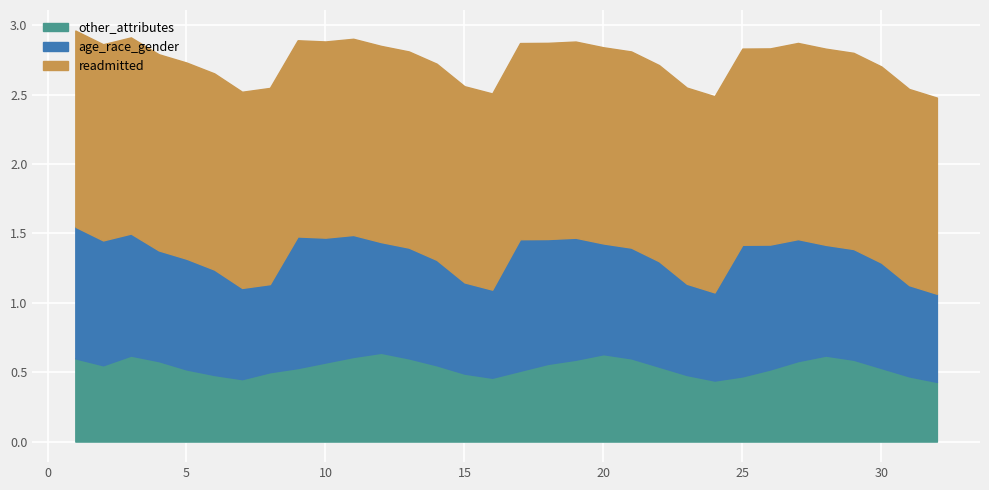

Rank the series by their average value, from lowest to highest.

other_attributes, age_race_gender, readmitted